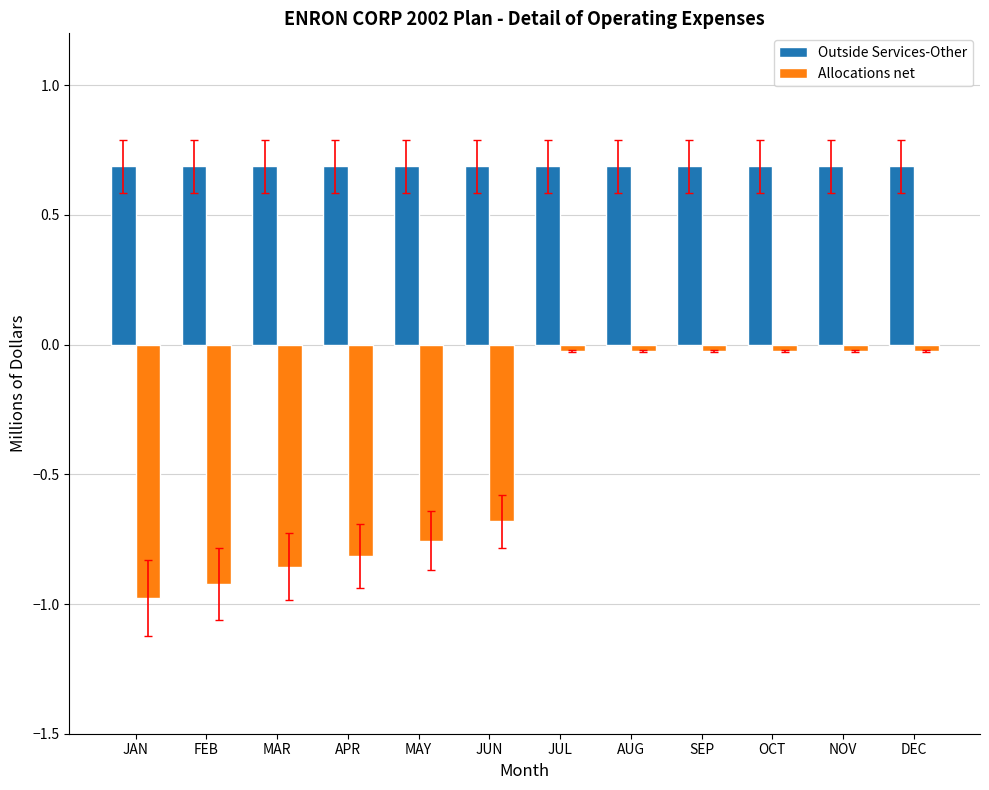

What is the smallest value displayed?

-1.0